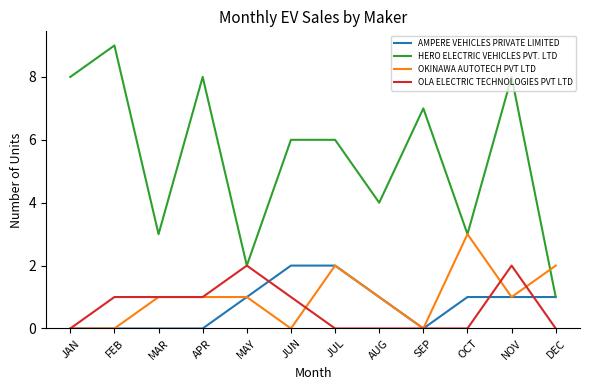

Reading left to right, extract all data points from this chart.

AMPERE VEHICLES PRIVATE LIMITED: JAN=0	FEB=0	MAR=0	APR=0	MAY=1	JUN=2	JUL=2	AUG=1	SEP=0	OCT=1	NOV=1	DEC=1
HERO ELECTRIC VEHICLES PVT. LTD: JAN=8	FEB=9	MAR=3	APR=8	MAY=2	JUN=6	JUL=6	AUG=4	SEP=7	OCT=3	NOV=8	DEC=1
OKINAWA AUTOTECH PVT LTD: JAN=0	FEB=0	MAR=1	APR=1	MAY=1	JUN=0	JUL=2	AUG=1	SEP=0	OCT=3	NOV=1	DEC=2
OLA ELECTRIC TECHNOLOGIES PVT LTD: JAN=0	FEB=1	MAR=1	APR=1	MAY=2	JUN=1	JUL=0	AUG=0	SEP=0	OCT=0	NOV=2	DEC=0